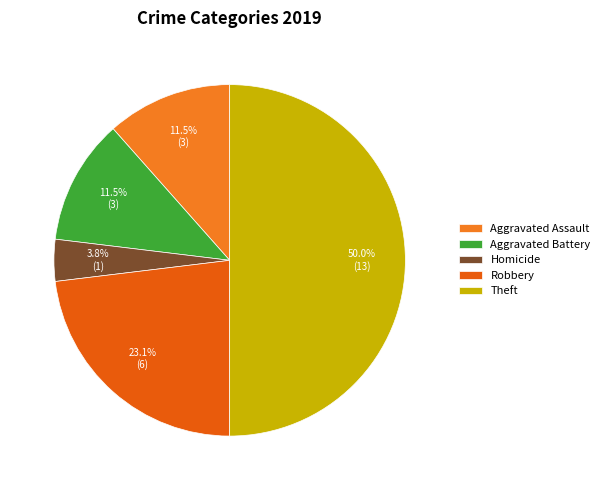

Which slice is the largest?

Theft